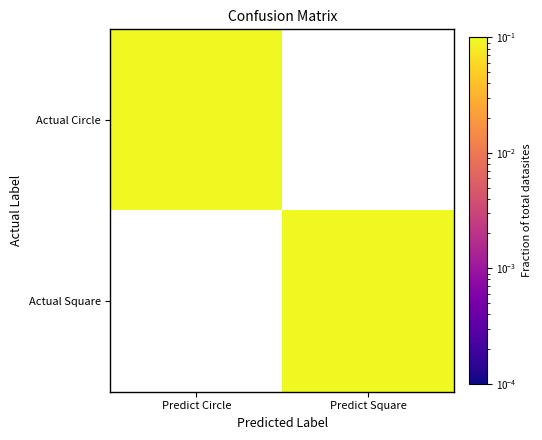

Reading left to right, transcribe all the data shown in this chart.

Actual Circle: Predict Circle=0.5	Predict Square=0.0
Actual Square: Predict Circle=0.0	Predict Square=0.5